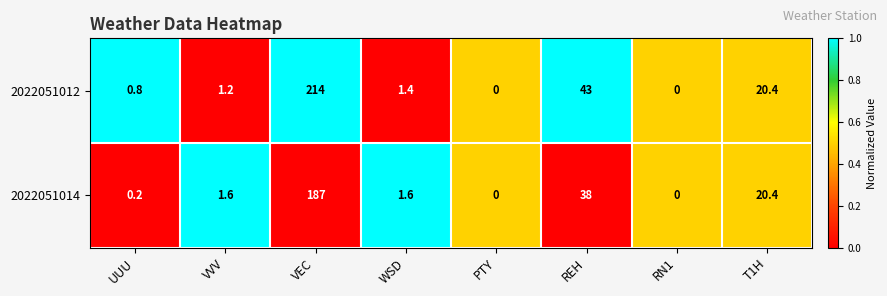

Which series has the largest total across all categories?

2022051012